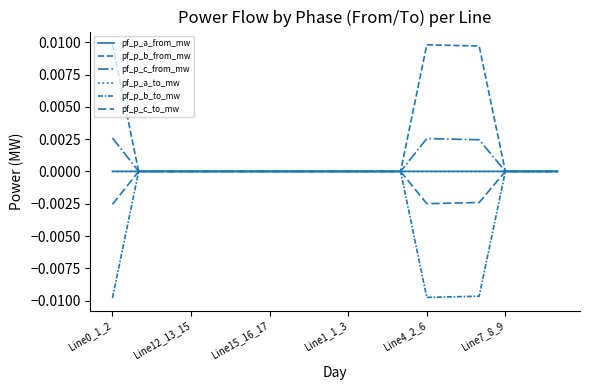

How many lines are shown in the chart?

6